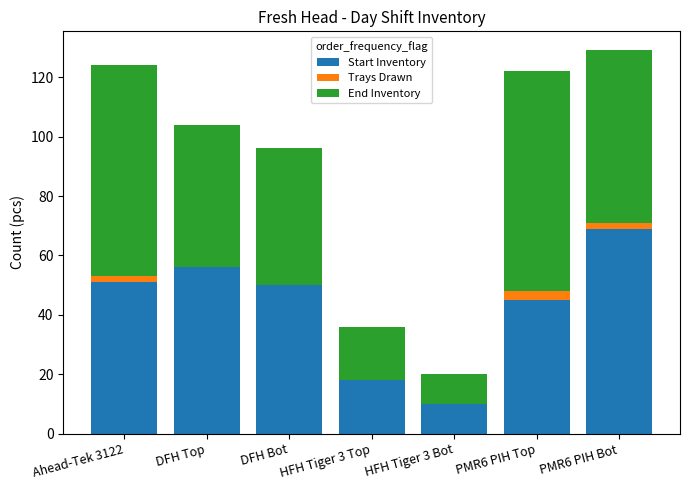

What is the total value across all series at DFH Bot?

96